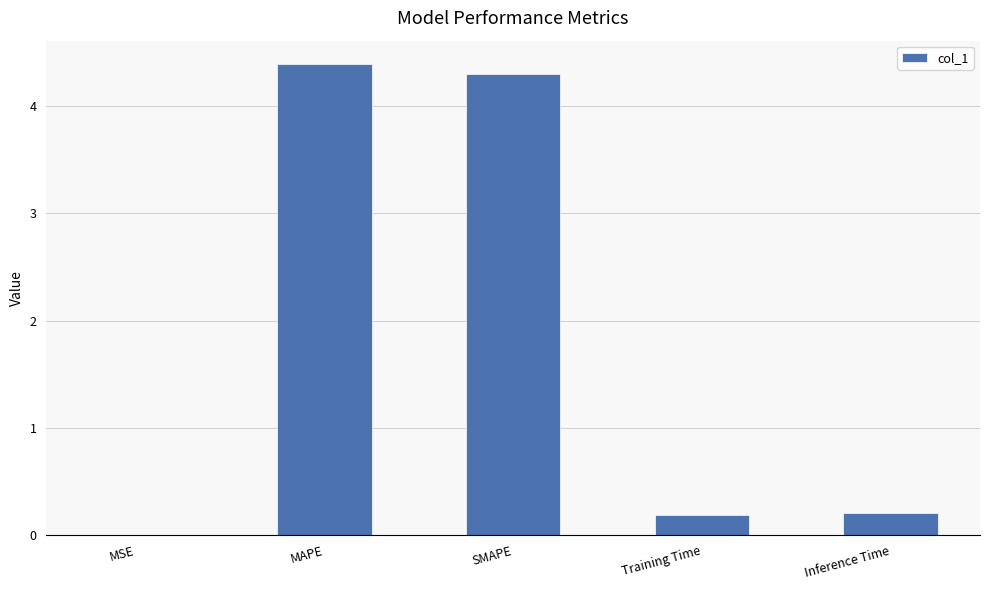

What is the change in value from MSE to SMAPE?

+4.3